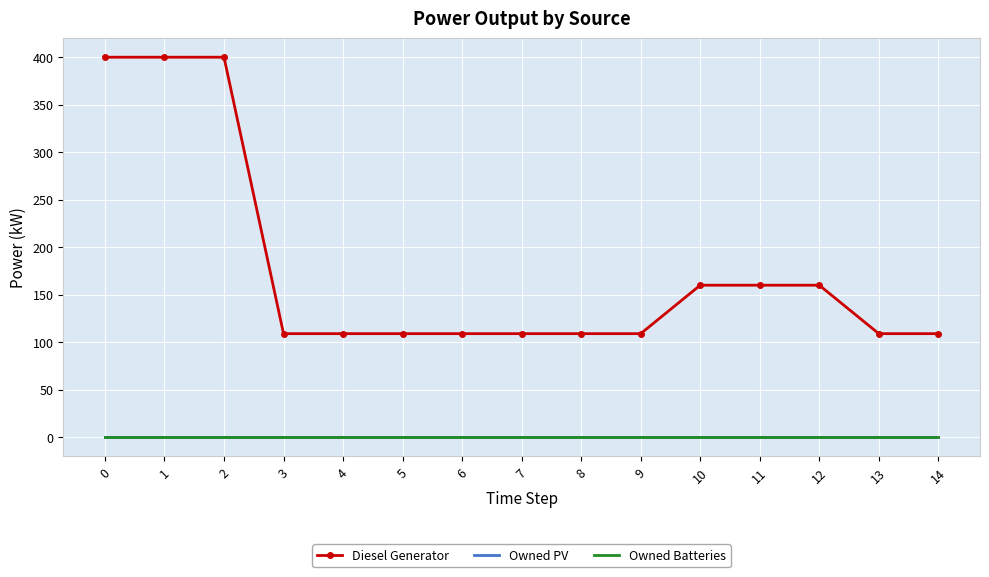

Count the number of data series in this chart.

3